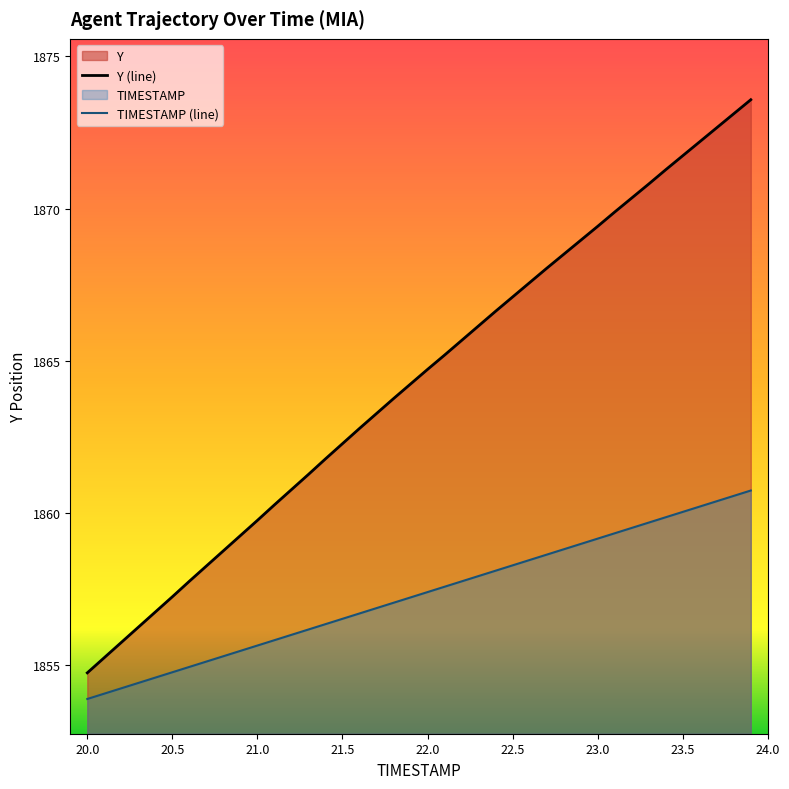

How many lines are shown in the chart?

2